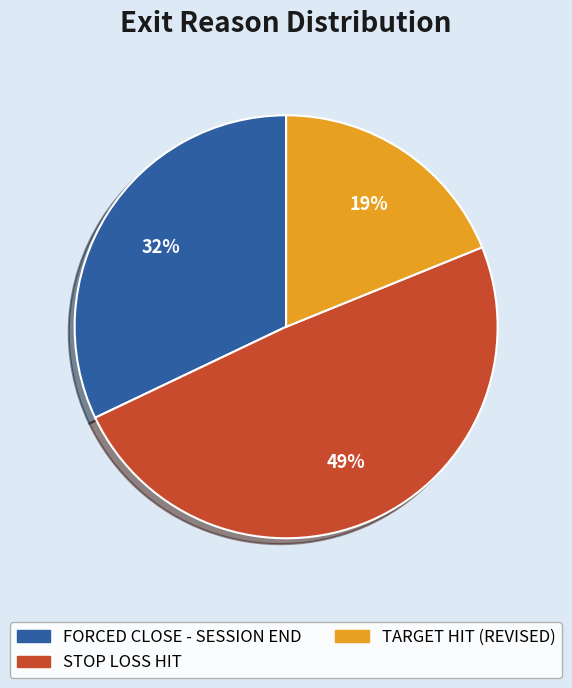

To the nearest percent, what portion does TARGET HIT (REVISED) represent?

19%